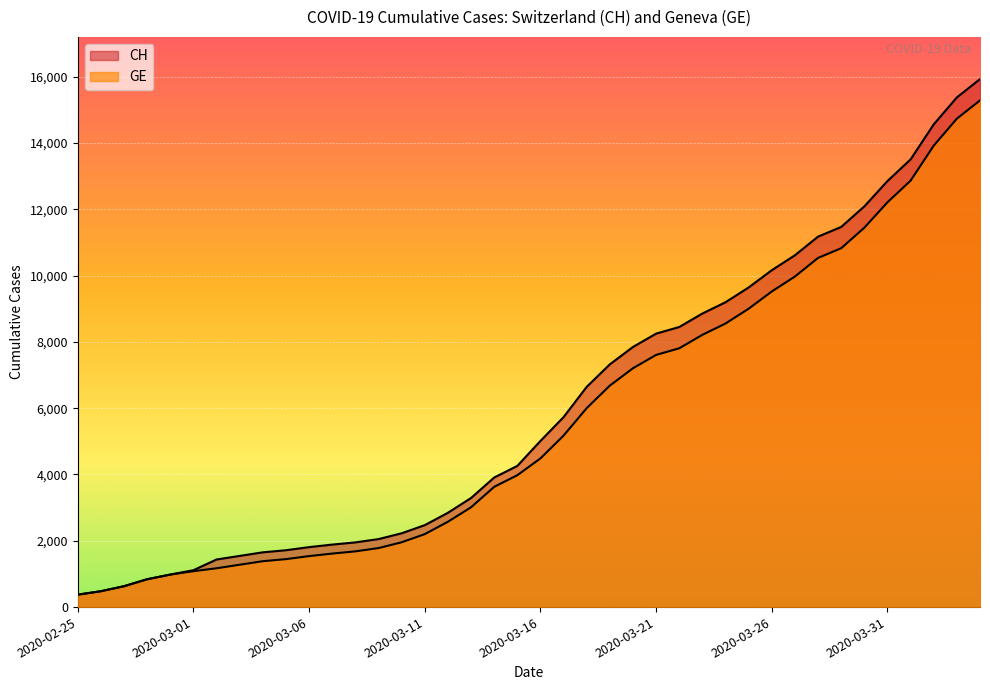

What is the sum of the CH values at 2020-03-01 and 2020-03-25?

10755